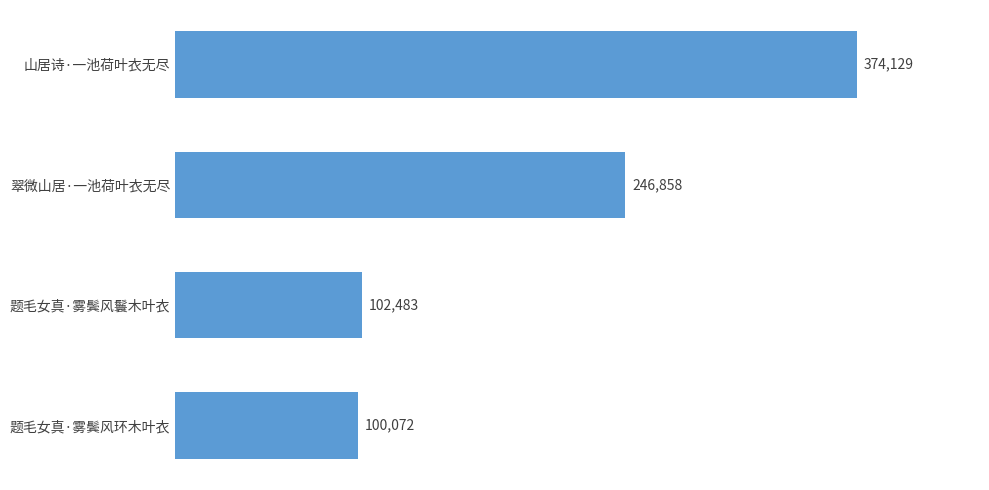

At which label is the value closest to 237100?

翠微山居·一池荷叶衣无尽